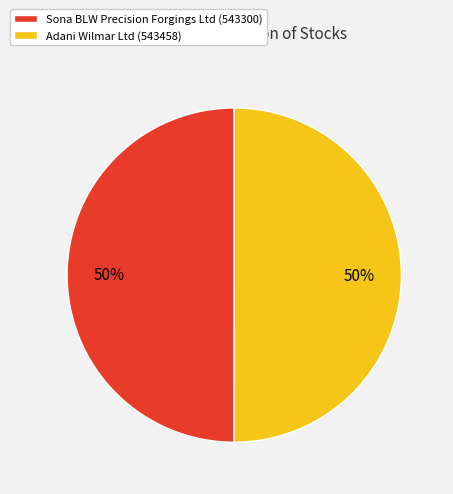

To the nearest percent, what portion does Adani Wilmar Ltd represent?

50%